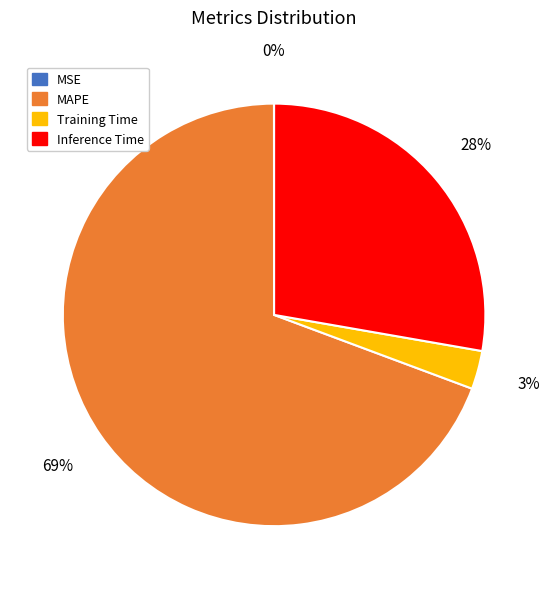

The MAPE slice represents 59% of the pie. True or false?

False